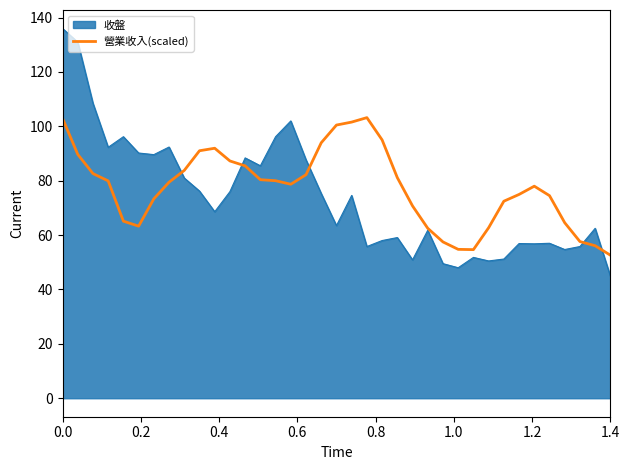

Count the number of data series in this chart.

2